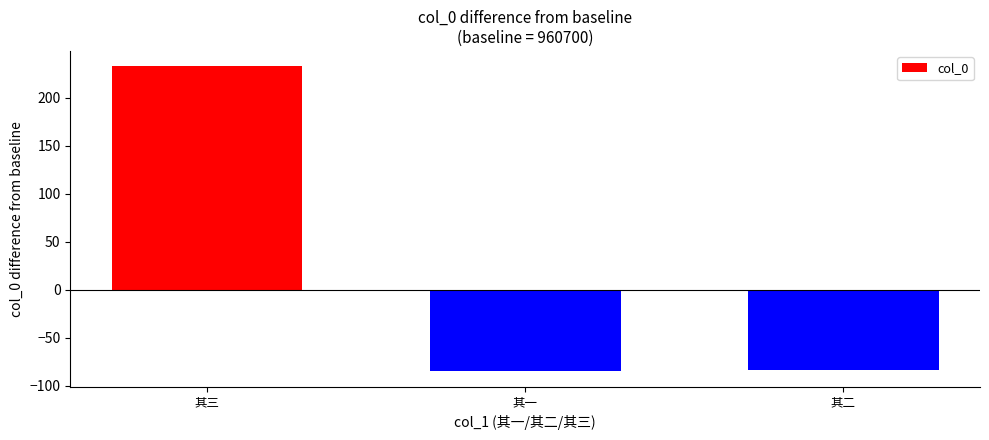

What is the approximate value at 其二?

-84